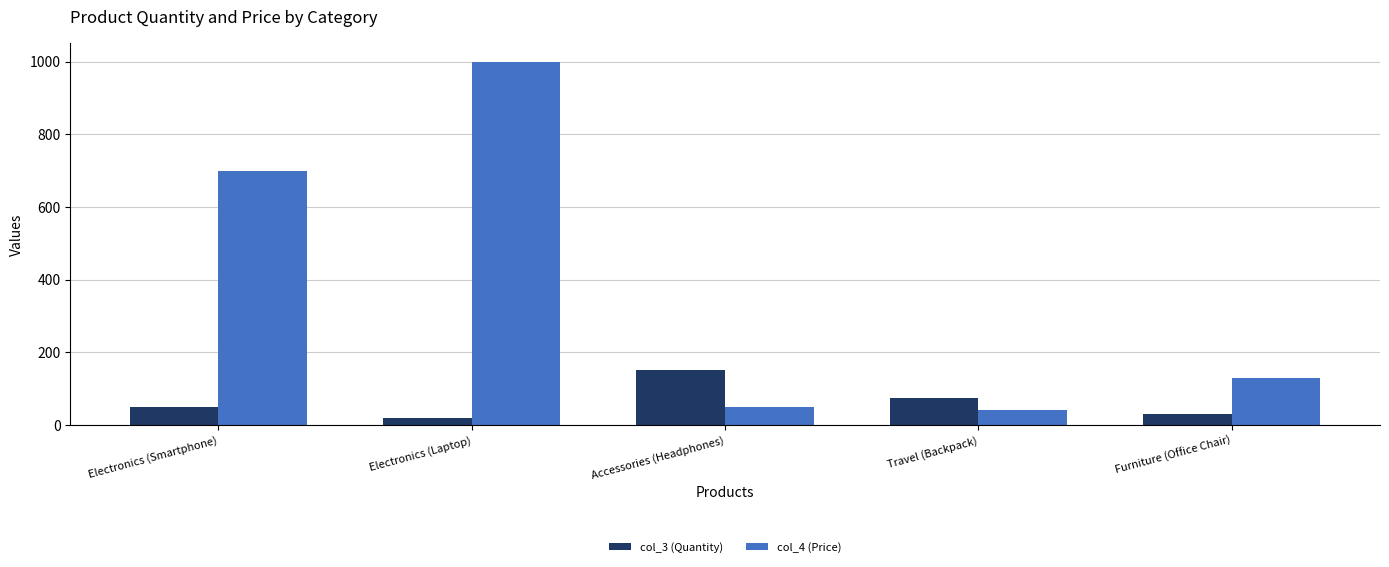

What are all the series names shown in the legend?

col_3 (Quantity), col_4 (Price)